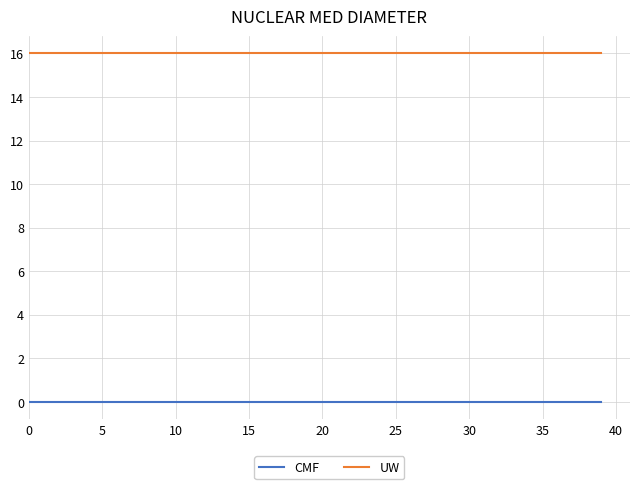

What is the greatest value displayed?

16